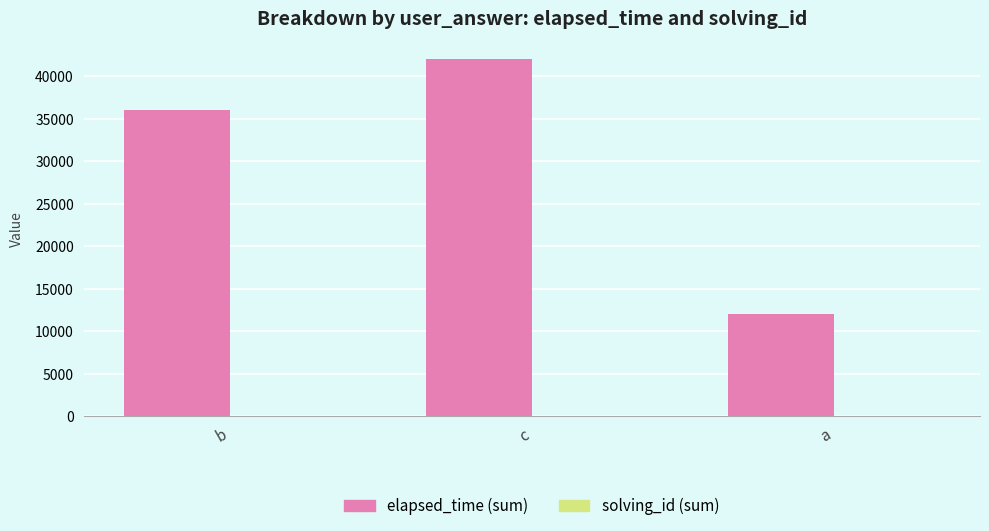

What is the difference between the elapsed_time (sum) values at c and b?

6000